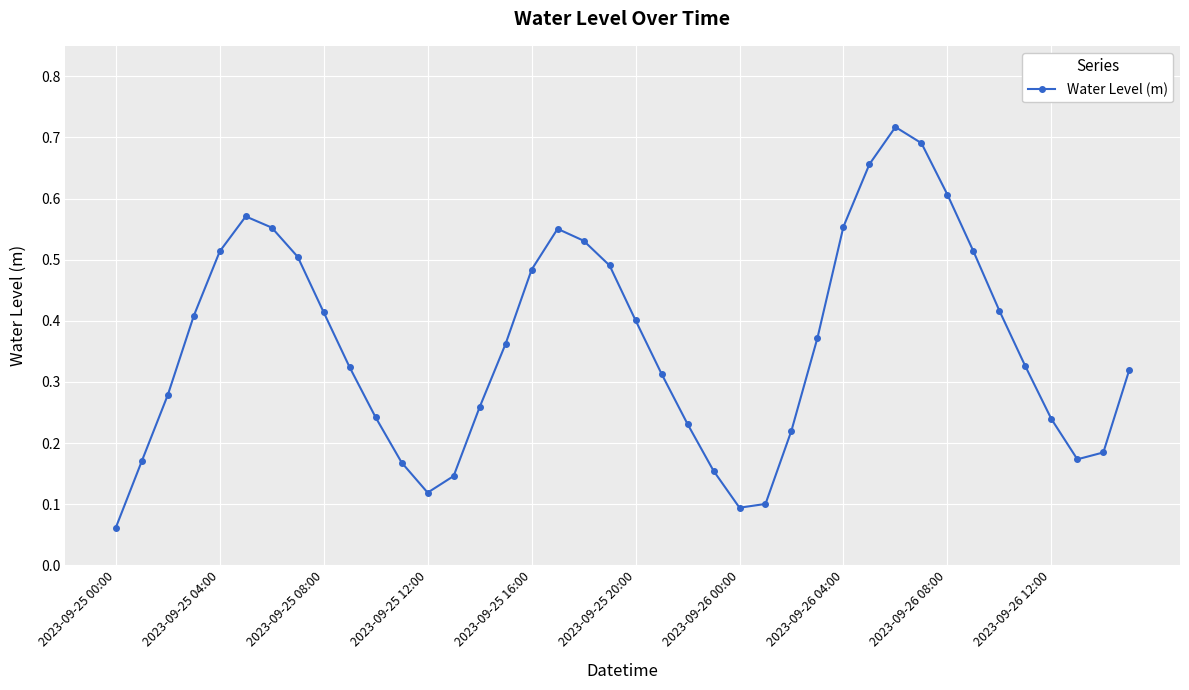

How many interior local peaks (higher than both neighbors) does the data have?

3